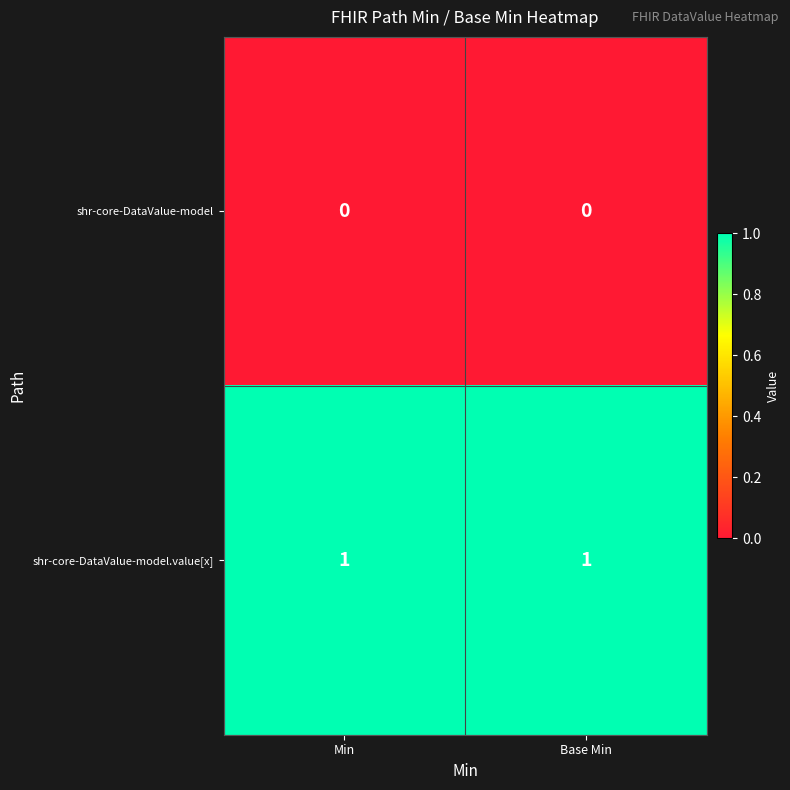

Count the number of categories in the chart.

2